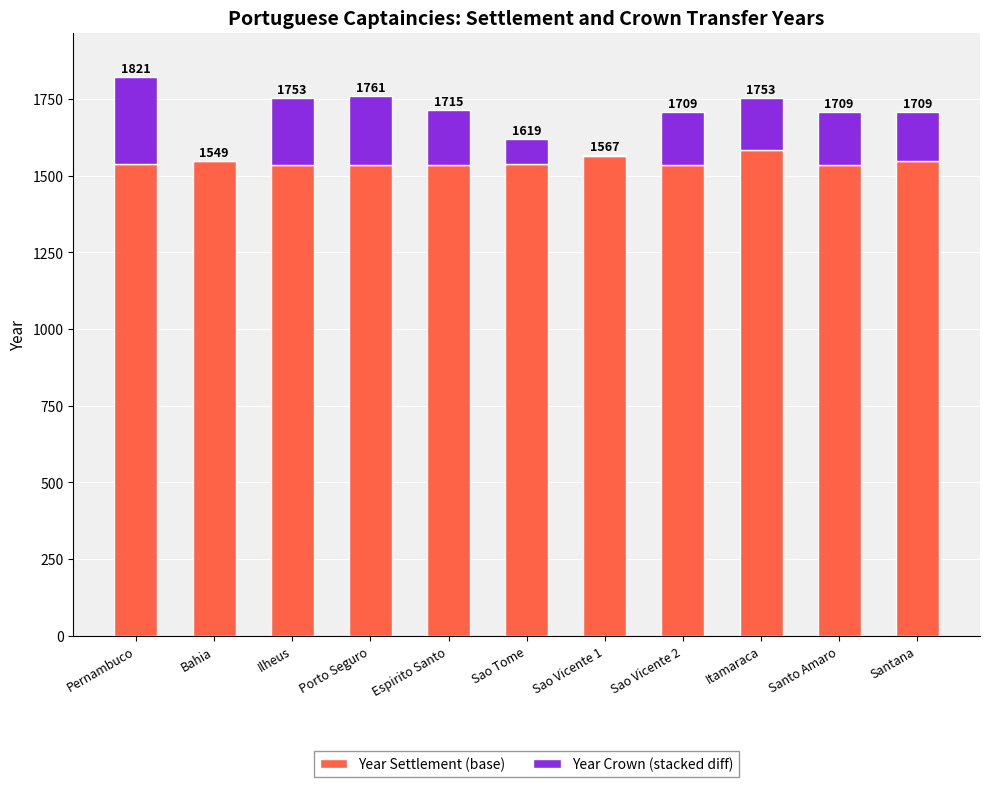

Does the chart contain stacked bars?

Yes